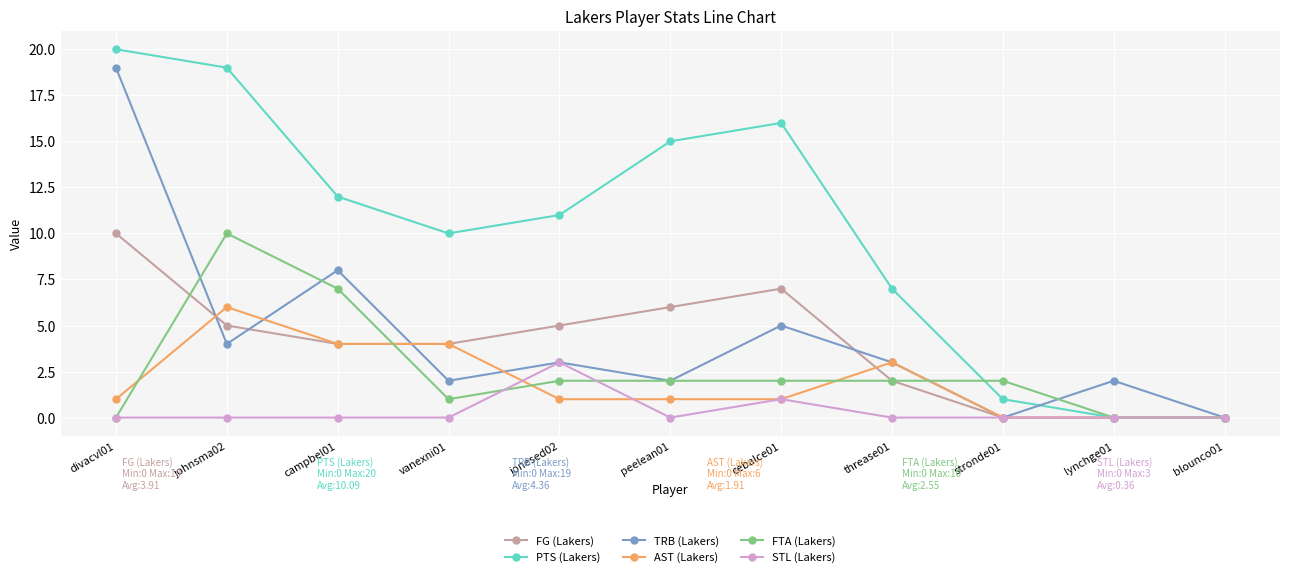

At which category does PTS (Lakers) reach its first local valley?

vanexni01